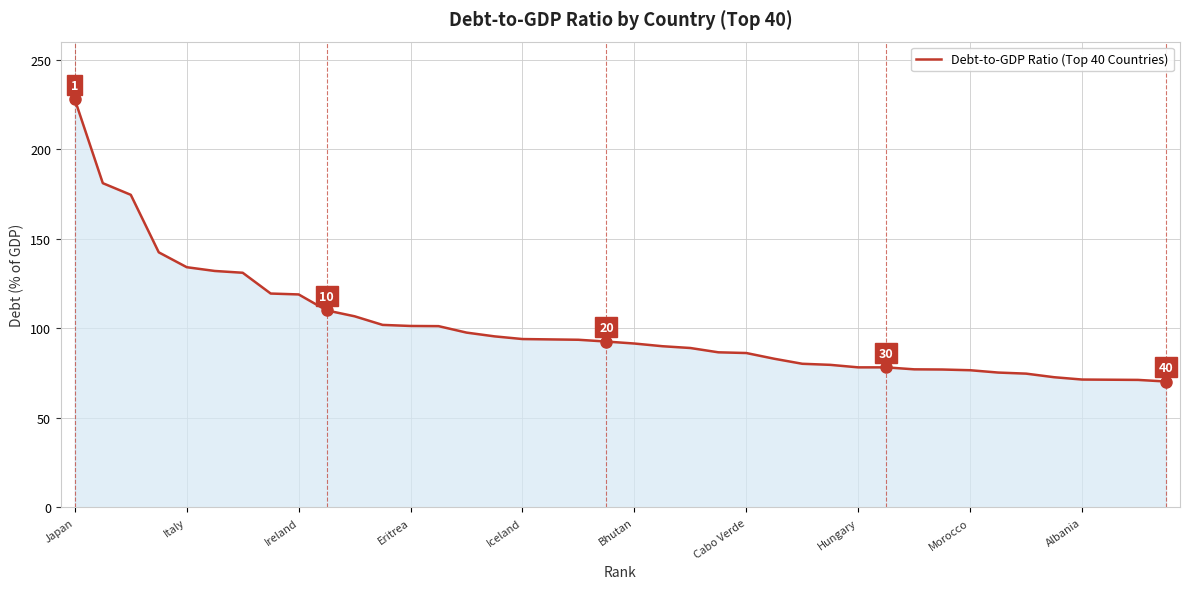

What is the maximum value shown in the chart?

227.7